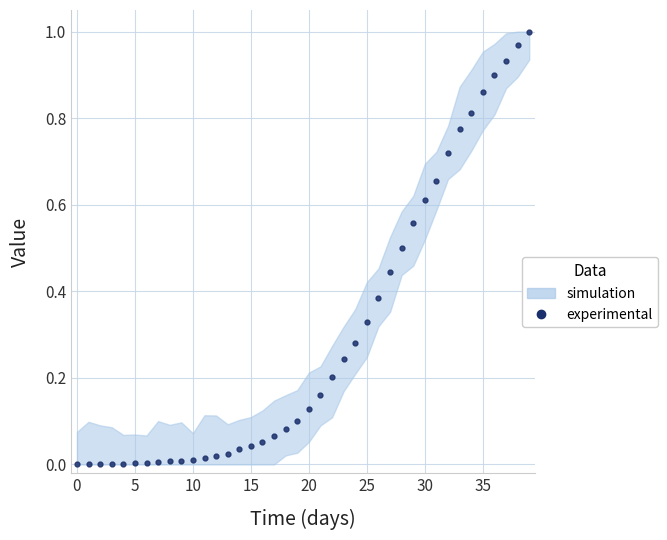

The value at 5 is 0.0. True or false?

True